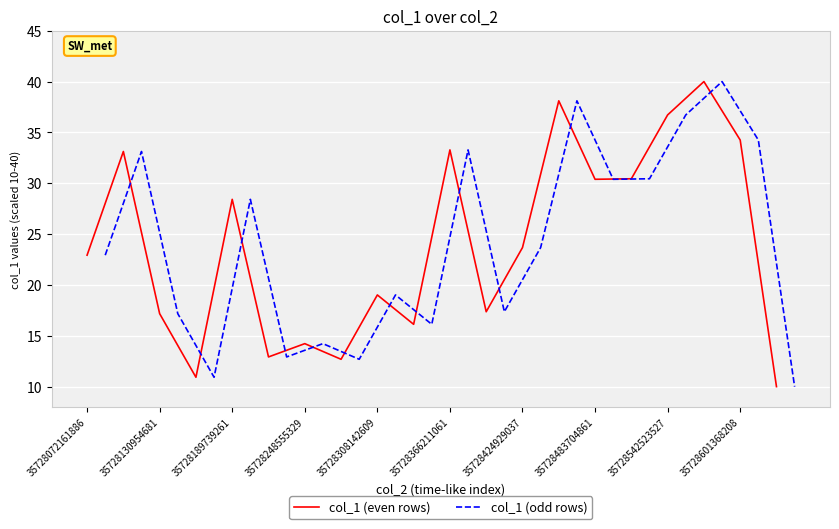

What is the greatest value displayed?

40.0